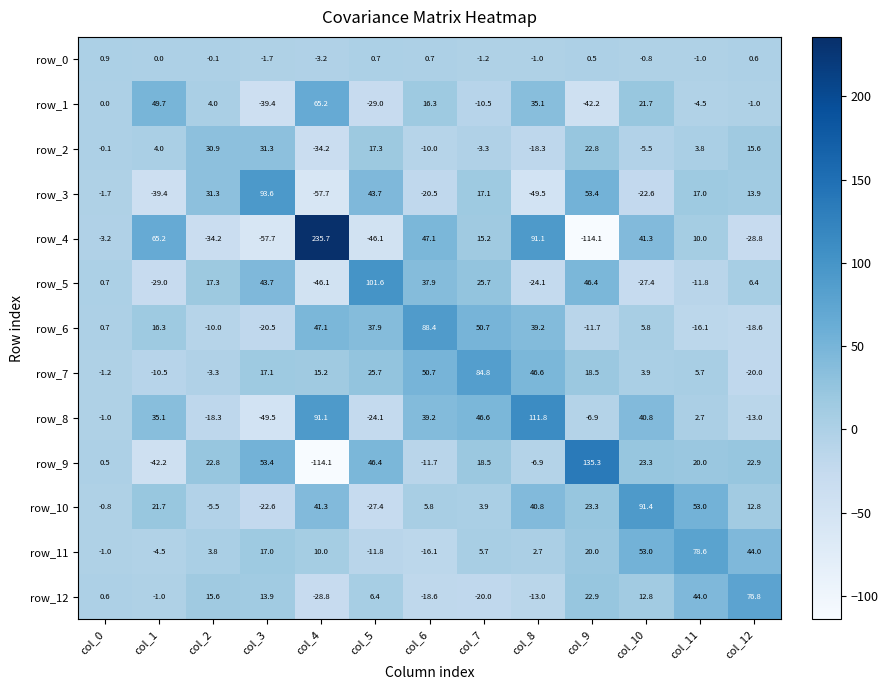

The row_9 series shows 22.8 at col_2. True or false?

True